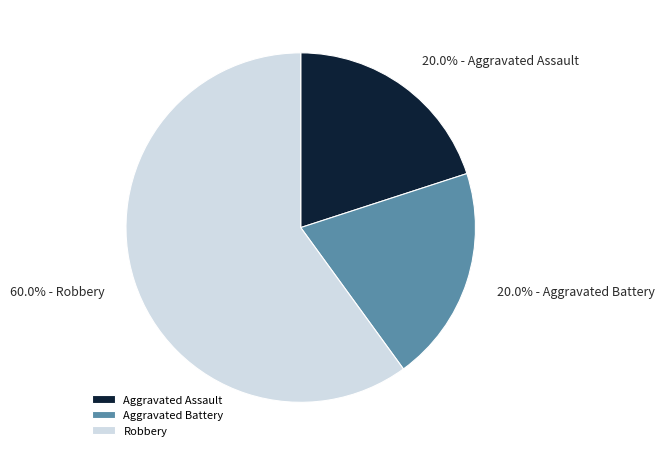

To the nearest percent, what is the difference between the Robbery and Aggravated Assault slice percentages?

40%